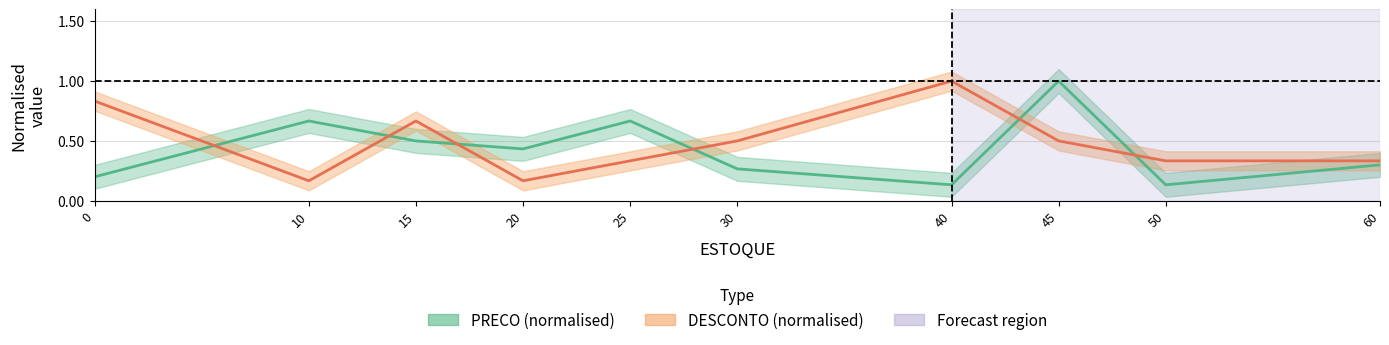

Reading right to left, list all the values displayed in this chart.

PRECO (normalised): 0.3	0.1	1.0	0.1	0.3	0.7	0.4	0.5	0.7	0.2
DESCONTO (normalised): 0.3	0.3	0.5	1.0	0.5	0.3	0.2	0.7	0.2	0.8